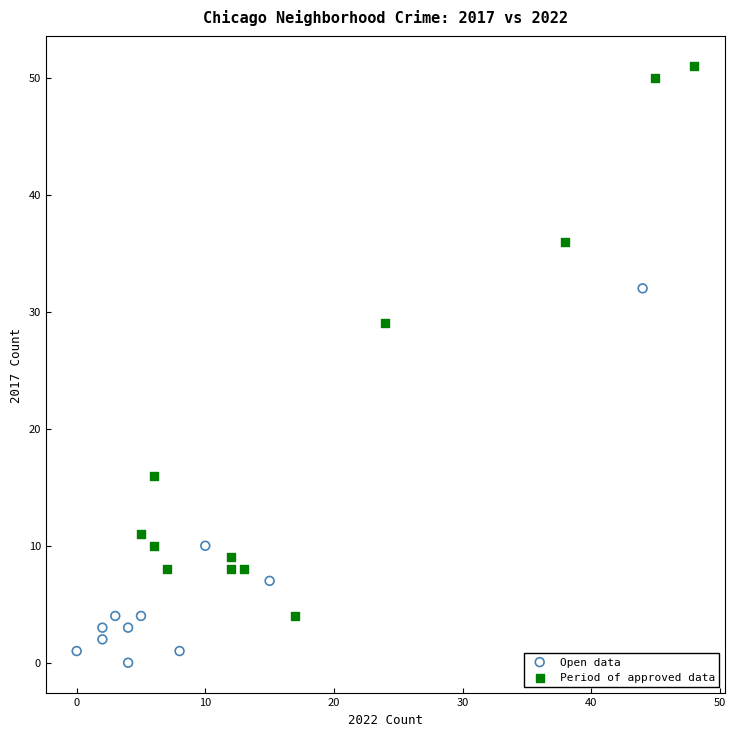

Which series contains the highest Y value?

Period of approved data